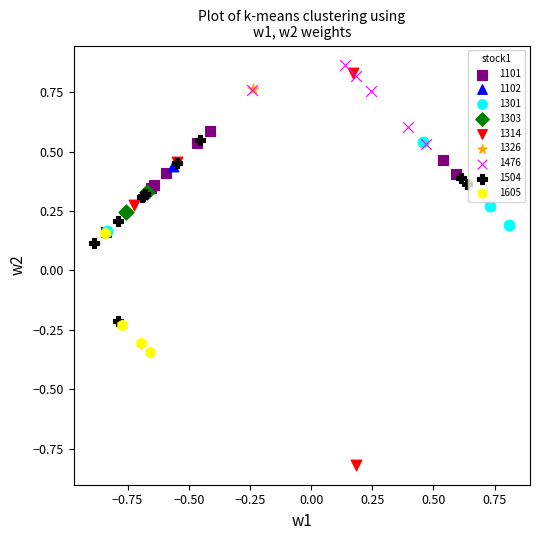

What are all the series names shown in the legend?

1101, 1102, 1301, 1303, 1314, 1326, 1476, 1504, 1605